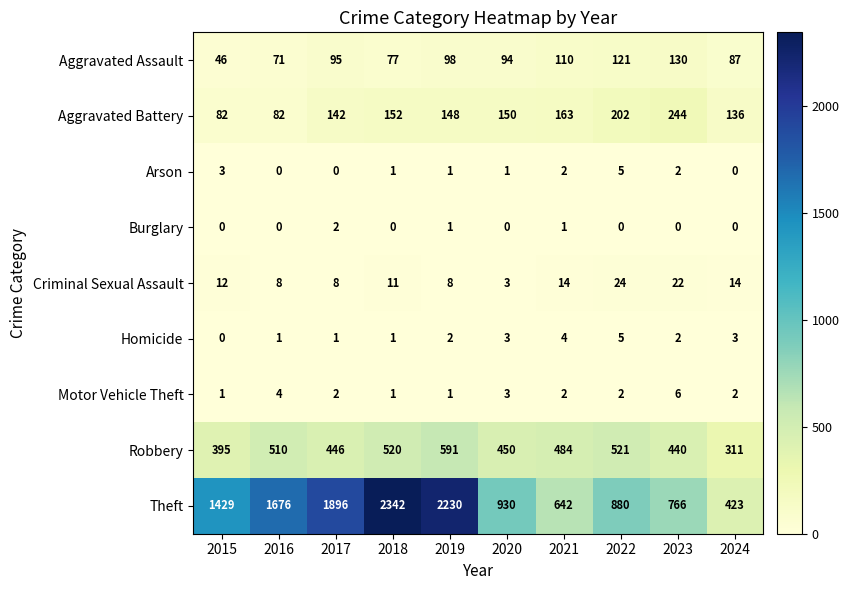

Between 2016 and 2018, which series saw the biggest shift?

Theft